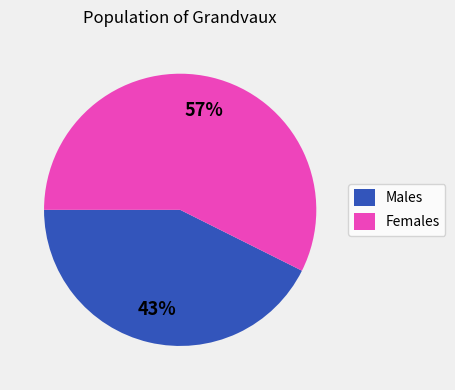

To the nearest percent, what is the average slice percentage?

50%